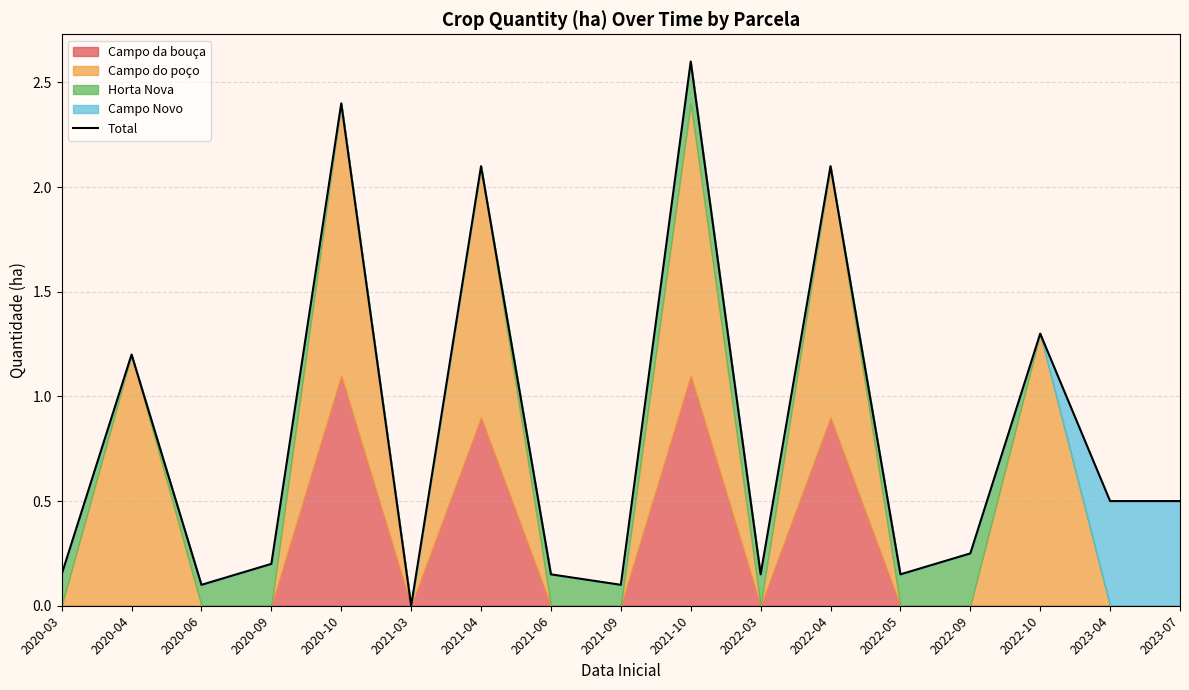

How many data points are above 0?

16